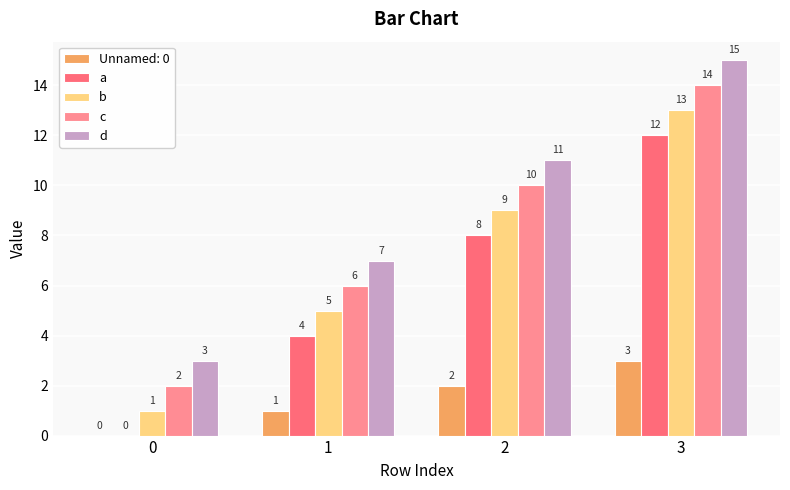

How many data points does each series have?

4